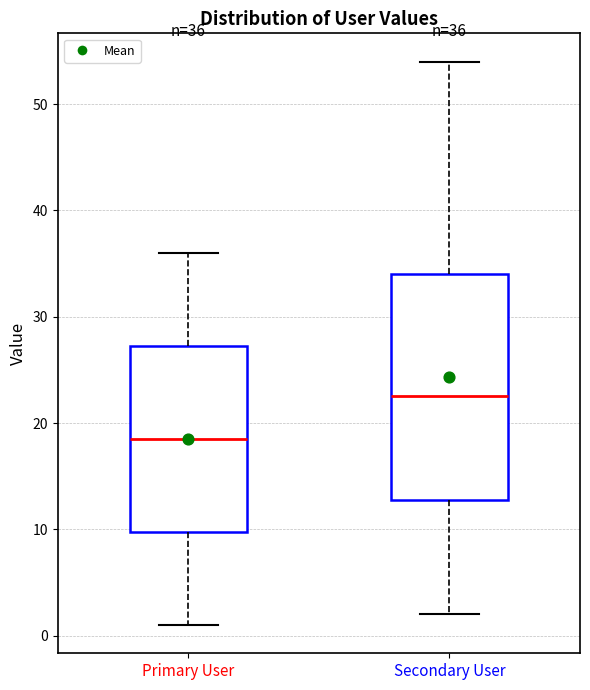

Which box's median line is the lowest?

Primary User